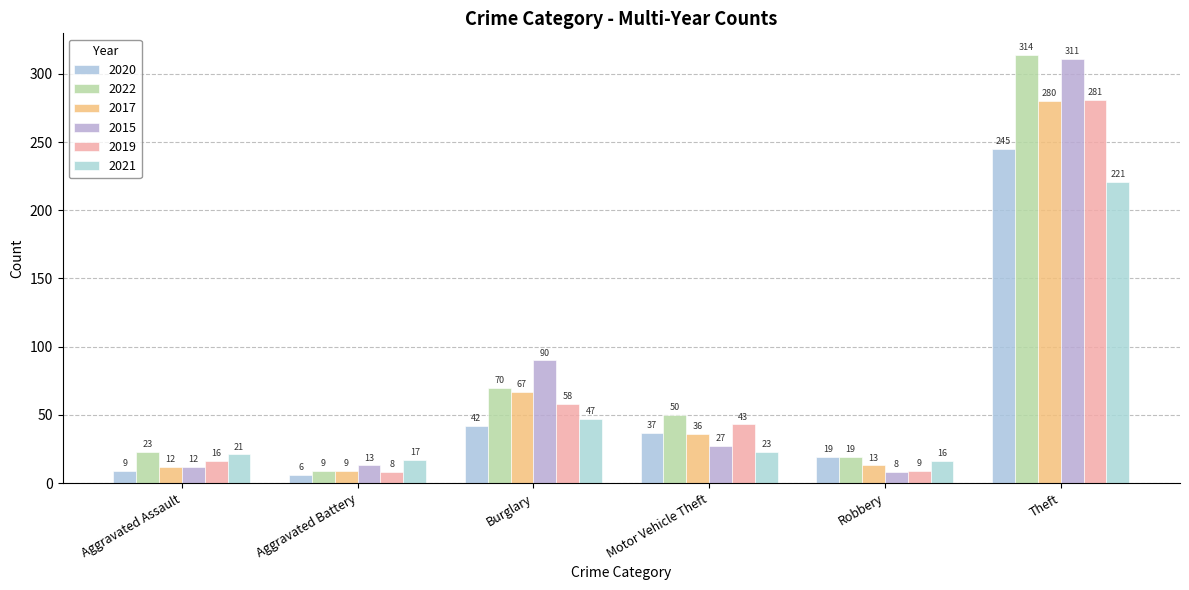

How many values in the 2020 series are below 37?

3